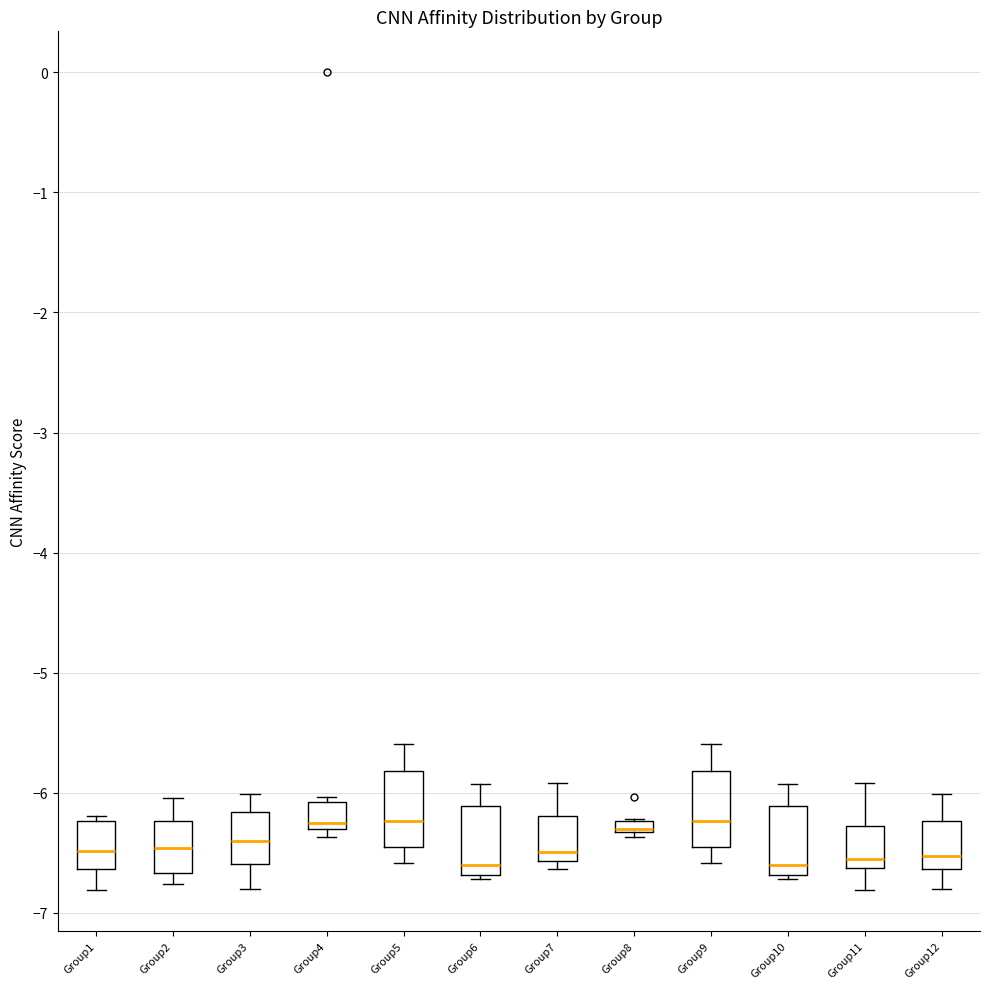

Where does the lower whisker of the box for Group1 end on the y-axis? The values are not printed on the chart, so give them approximately, as read against the axis.

-6.8